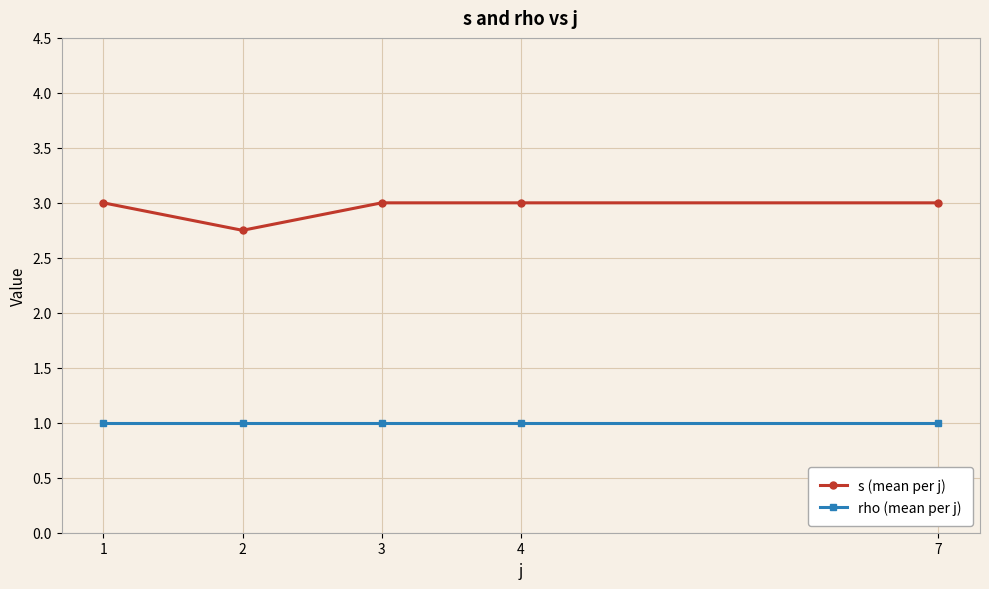

List the series in order of their overall mean, lowest first.

rho (mean per j), s (mean per j)